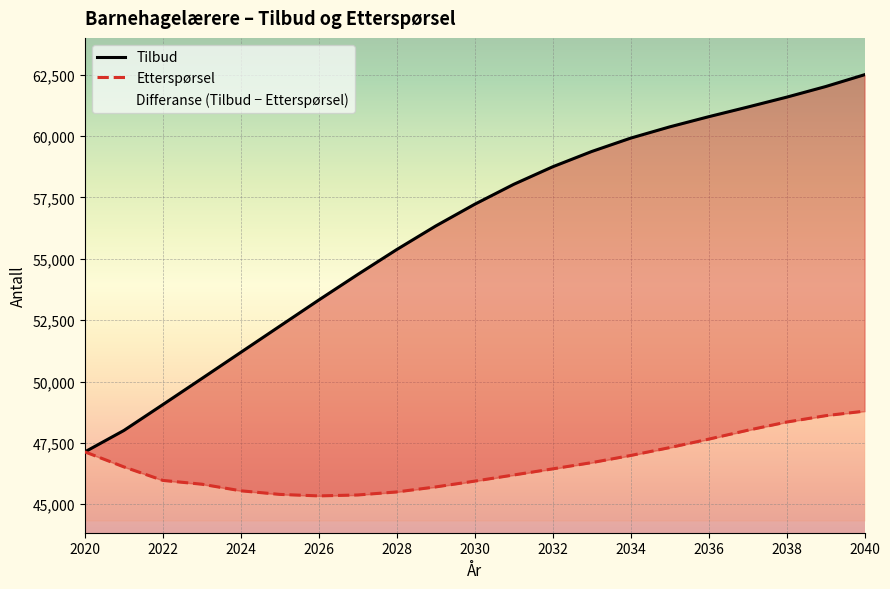

The Etterspørsel series shows 29529 at 11. True or false?

False